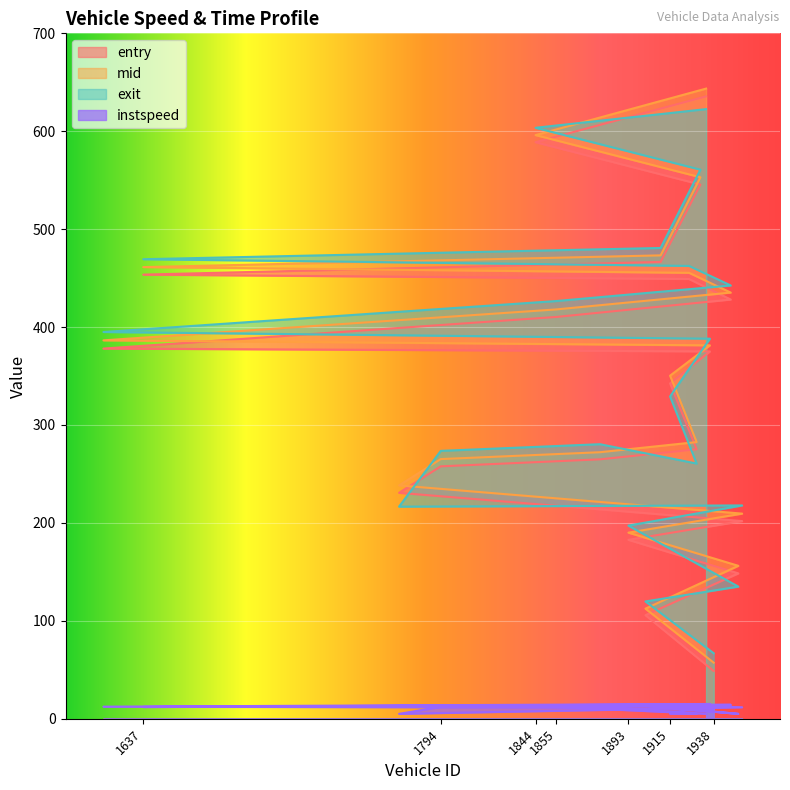

At which category is the sum across all series the highest?

1934